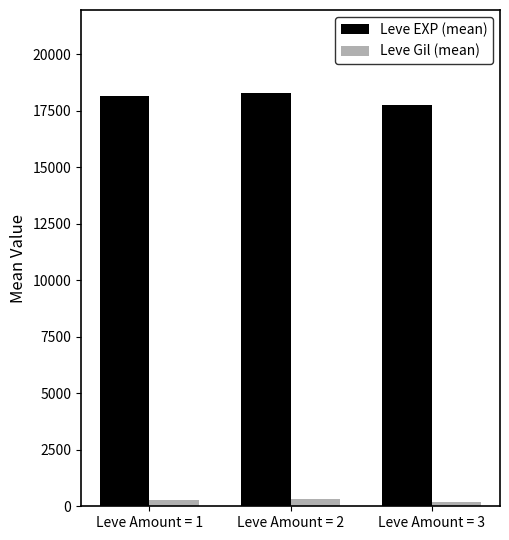

Which series has the largest total across all categories?

Leve EXP (mean)